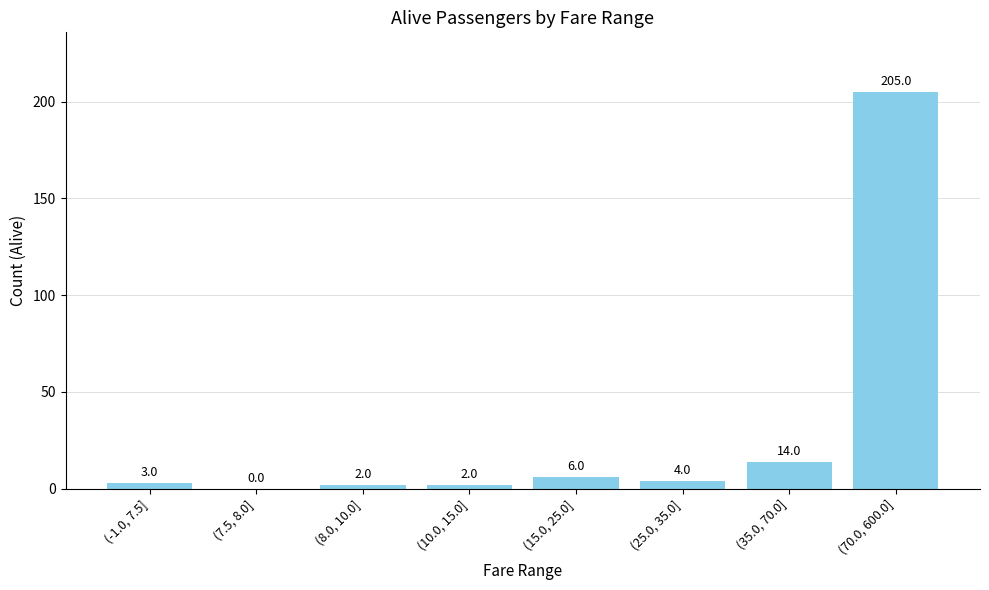

What is the sum of all values?

236